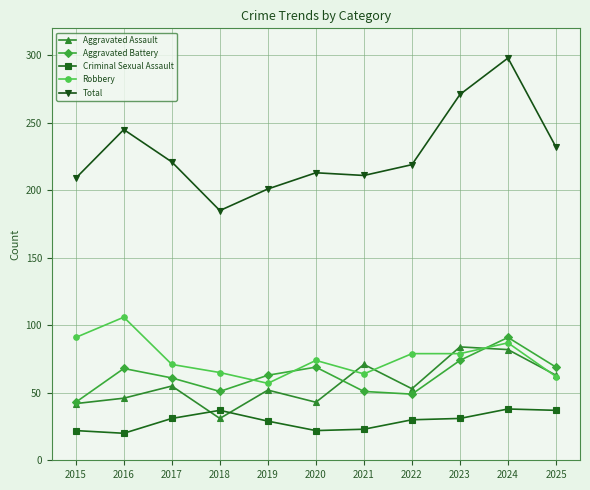

What is the difference between the Criminal Sexual Assault values at 2018 and 2019?

8